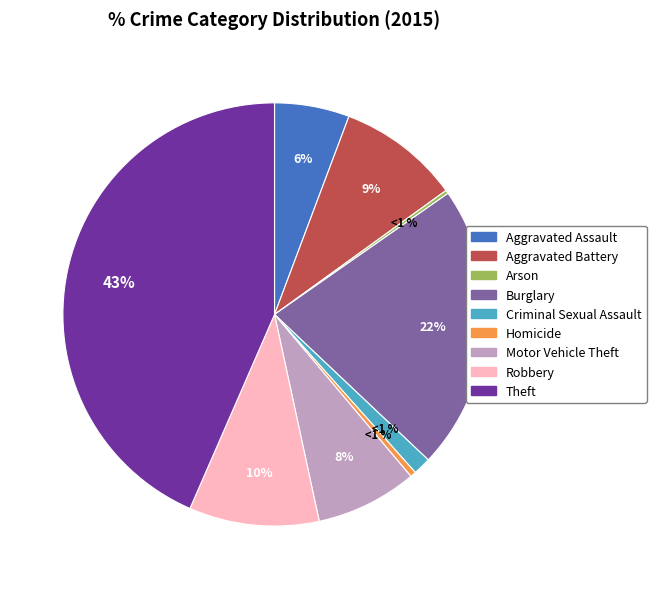

Rank the categories by value from lowest to highest.

Arson, Homicide, Criminal Sexual Assault, Aggravated Assault, Motor Vehicle Theft, Aggravated Battery, Robbery, Burglary, Theft